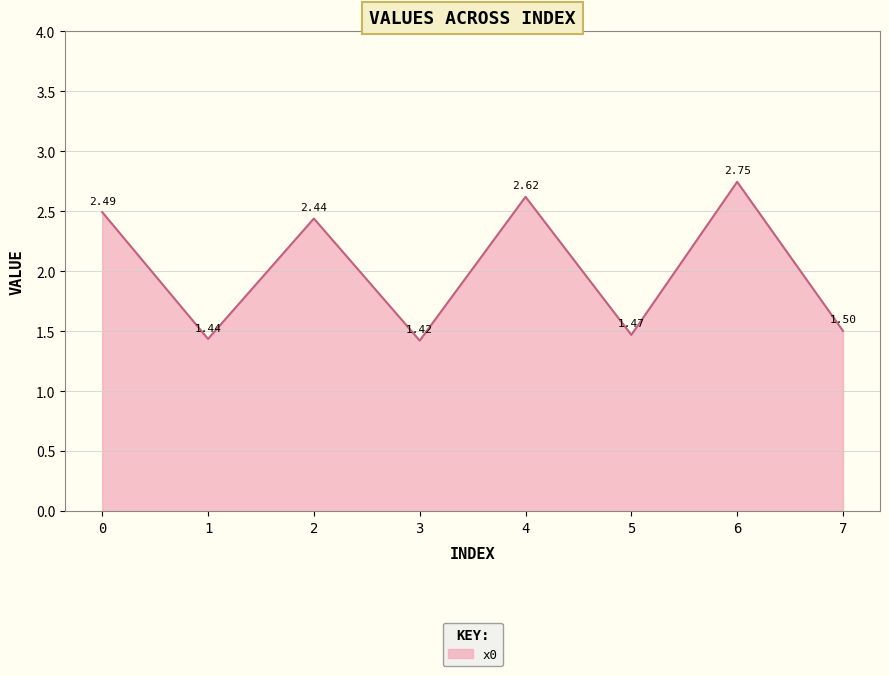

How many interior local valleys (lower than both neighbors) does the data have?

3